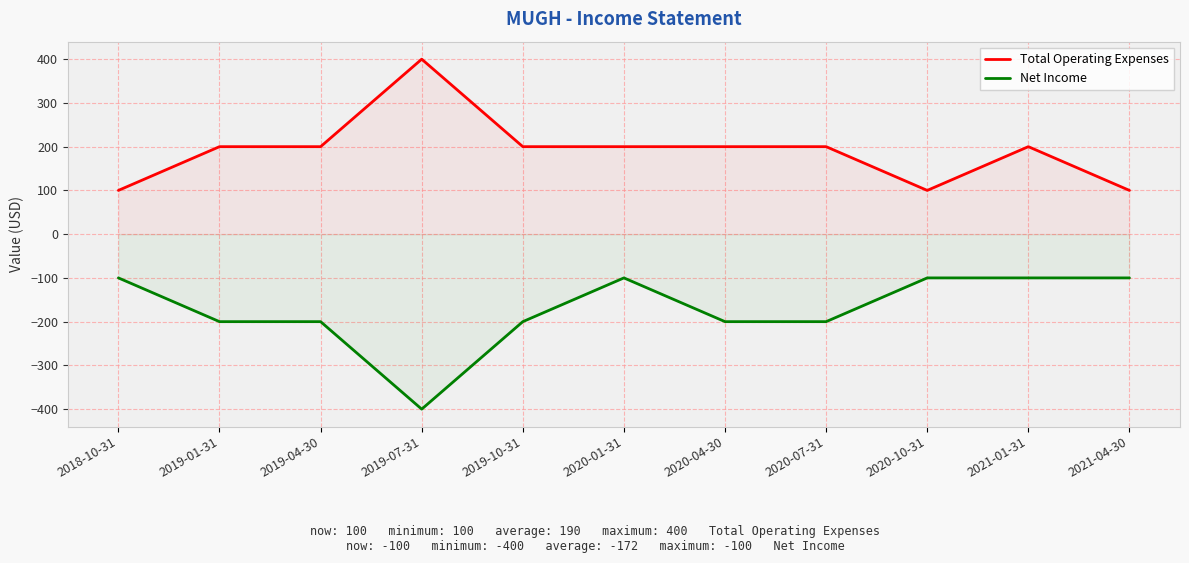

Which has a higher value, 2021-04-30 or 2020-01-31?

2020-01-31